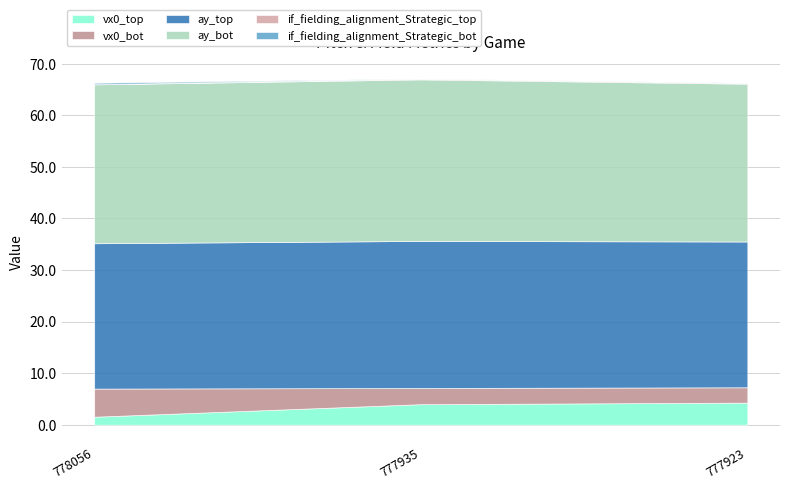

How many lines are shown in the chart?

6